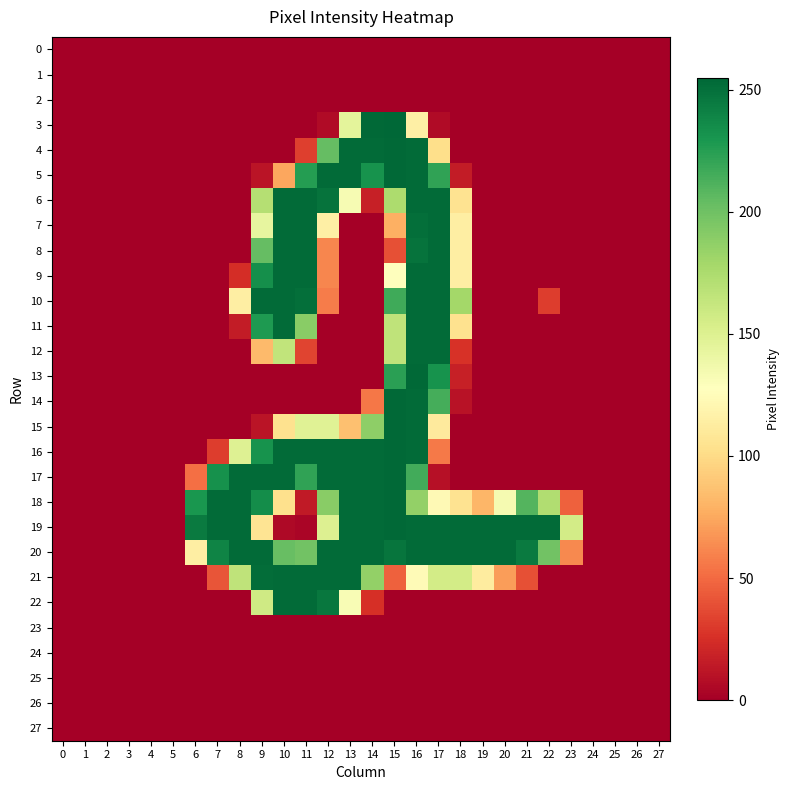

Reading left to right, list all the values displayed in this chart.

0: 0=0	1=0	2=0	3=0	4=0	5=0	6=0	7=0	8=0	9=0	10=0	11=0	12=0	13=0	14=0	15=0	16=0	17=0	18=0	19=0	20=0	21=0	22=0	23=0	24=0	25=0	26=0	27=0
1: 0=0	1=0	2=0	3=0	4=0	5=0	6=0	7=0	8=0	9=0	10=0	11=0	12=0	13=0	14=0	15=0	16=0	17=0	18=0	19=0	20=0	21=0	22=0	23=0	24=0	25=0	26=0	27=0
2: 0=0	1=0	2=0	3=0	4=0	5=0	6=0	7=0	8=0	9=0	10=0	11=0	12=0	13=0	14=0	15=0	16=0	17=0	18=0	19=0	20=0	21=0	22=0	23=0	24=0	25=0	26=0	27=0
3: 0=0	1=0	2=0	3=0	4=0	5=0	6=0	7=0	8=0	9=0	10=0	11=0	12=6	13=145	14=254	15=255	16=115	17=6	18=0	19=0	20=0	21=0	22=0	23=0	24=0	25=0	26=0	27=0
4: 0=0	1=0	2=0	3=0	4=0	5=0	6=0	7=0	8=0	9=0	10=0	11=32	12=204	13=253	14=253	15=254	16=253	17=102	18=0	19=0	20=0	21=0	22=0	23=0	24=0	25=0	26=0	27=0
5: 0=0	1=0	2=0	3=0	4=0	5=0	6=0	7=0	8=0	9=11	10=74	11=226	12=253	13=253	14=232	15=254	16=253	17=222	18=15	19=0	20=0	21=0	22=0	23=0	24=0	25=0	26=0	27=0
6: 0=0	1=0	2=0	3=0	4=0	5=0	6=0	7=0	8=0	9=171	10=253	11=253	12=249	13=133	14=17	15=175	16=253	17=253	18=105	19=0	20=0	21=0	22=0	23=0	24=0	25=0	26=0	27=0
7: 0=0	1=0	2=0	3=0	4=0	5=0	6=0	7=0	8=0	9=143	10=253	11=253	12=115	13=0	14=0	15=78	16=251	17=253	18=114	19=0	20=0	21=0	22=0	23=0	24=0	25=0	26=0	27=0
8: 0=0	1=0	2=0	3=0	4=0	5=0	6=0	7=0	8=0	9=204	10=253	11=253	12=61	13=0	14=0	15=39	16=249	17=253	18=114	19=0	20=0	21=0	22=0	23=0	24=0	25=0	26=0	27=0
9: 0=0	1=0	2=0	3=0	4=0	5=0	6=0	7=0	8=24	9=234	10=253	11=253	12=61	13=0	14=0	15=128	16=253	17=253	18=114	19=0	20=0	21=0	22=0	23=0	24=0	25=0	26=0	27=0
10: 0=0	1=0	2=0	3=0	4=0	5=0	6=0	7=0	8=114	9=253	10=253	11=251	12=57	13=0	14=0	15=217	16=253	17=253	18=179	19=0	20=0	21=0	22=31	23=0	24=0	25=0	26=0	27=0
11: 0=0	1=0	2=0	3=0	4=0	5=0	6=0	7=0	8=15	9=228	10=253	11=190	12=0	13=0	14=0	15=166	16=253	17=253	18=104	19=0	20=0	21=0	22=0	23=0	24=0	25=0	26=0	27=0
12: 0=0	1=0	2=0	3=0	4=0	5=0	6=0	7=0	8=0	9=83	10=165	11=34	12=0	13=0	14=0	15=166	16=253	17=253	18=26	19=0	20=0	21=0	22=0	23=0	24=0	25=0	26=0	27=0
13: 0=0	1=0	2=0	3=0	4=0	5=0	6=0	7=0	8=0	9=0	10=0	11=0	12=0	13=0	14=0	15=224	16=254	17=232	18=17	19=0	20=0	21=0	22=0	23=0	24=0	25=0	26=0	27=0
14: 0=0	1=0	2=0	3=0	4=0	5=0	6=0	7=0	8=0	9=0	10=0	11=0	12=0	13=0	14=55	15=254	16=253	17=215	18=10	19=0	20=0	21=0	22=0	23=0	24=0	25=0	26=0	27=0
15: 0=0	1=0	2=0	3=0	4=0	5=0	6=0	7=0	8=0	9=11	10=104	11=148	12=148	13=86	14=188	15=254	16=253	17=111	18=0	19=0	20=0	21=0	22=0	23=0	24=0	25=0	26=0	27=0
16: 0=0	1=0	2=0	3=0	4=0	5=0	6=0	7=31	8=149	9=232	10=253	11=253	12=253	13=253	14=253	15=254	16=253	17=56	18=0	19=0	20=0	21=0	22=0	23=0	24=0	25=0	26=0	27=0
17: 0=0	1=0	2=0	3=0	4=0	5=0	6=52	7=233	8=253	9=253	10=253	11=222	12=253	13=253	14=253	15=254	16=216	17=9	18=0	19=0	20=0	21=0	22=0	23=0	24=0	25=0	26=0	27=0
18: 0=0	1=0	2=0	3=0	4=0	5=0	6=230	7=253	8=253	9=235	10=103	11=14	12=190	13=253	14=253	15=254	16=186	17=123	18=105	19=81	20=134	21=210	22=173	23=46	24=0	25=0	26=0	27=0
19: 0=0	1=0	2=0	3=0	4=0	5=0	6=245	7=253	8=253	9=106	10=5	11=3	12=150	13=253	14=253	15=254	16=253	17=253	18=253	19=253	20=253	21=253	22=253	23=156	24=0	25=0	26=0	27=0
20: 0=0	1=0	2=0	3=0	4=0	5=0	6=114	7=240	8=253	9=253	10=203	11=199	12=253	13=253	14=253	15=248	16=253	17=253	18=253	19=253	20=253	21=245	22=199	23=62	24=0	25=0	26=0	27=0
21: 0=0	1=0	2=0	3=0	4=0	5=0	6=0	7=41	8=166	9=252	10=253	11=253	12=253	13=253	14=186	15=46	16=124	17=156	18=156	19=112	20=70	21=39	22=0	23=0	24=0	25=0	26=0	27=0
22: 0=0	1=0	2=0	3=0	4=0	5=0	6=0	7=0	8=0	9=158	10=253	11=253	12=247	13=132	14=25	15=0	16=0	17=0	18=0	19=0	20=0	21=0	22=0	23=0	24=0	25=0	26=0	27=0
23: 0=0	1=0	2=0	3=0	4=0	5=0	6=0	7=0	8=0	9=0	10=0	11=0	12=0	13=0	14=0	15=0	16=0	17=0	18=0	19=0	20=0	21=0	22=0	23=0	24=0	25=0	26=0	27=0
24: 0=0	1=0	2=0	3=0	4=0	5=0	6=0	7=0	8=0	9=0	10=0	11=0	12=0	13=0	14=0	15=0	16=0	17=0	18=0	19=0	20=0	21=0	22=0	23=0	24=0	25=0	26=0	27=0
25: 0=0	1=0	2=0	3=0	4=0	5=0	6=0	7=0	8=0	9=0	10=0	11=0	12=0	13=0	14=0	15=0	16=0	17=0	18=0	19=0	20=0	21=0	22=0	23=0	24=0	25=0	26=0	27=0
26: 0=0	1=0	2=0	3=0	4=0	5=0	6=0	7=0	8=0	9=0	10=0	11=0	12=0	13=0	14=0	15=0	16=0	17=0	18=0	19=0	20=0	21=0	22=0	23=0	24=0	25=0	26=0	27=0
27: 0=0	1=0	2=0	3=0	4=0	5=0	6=0	7=0	8=0	9=0	10=0	11=0	12=0	13=0	14=0	15=0	16=0	17=0	18=0	19=0	20=0	21=0	22=0	23=0	24=0	25=0	26=0	27=0